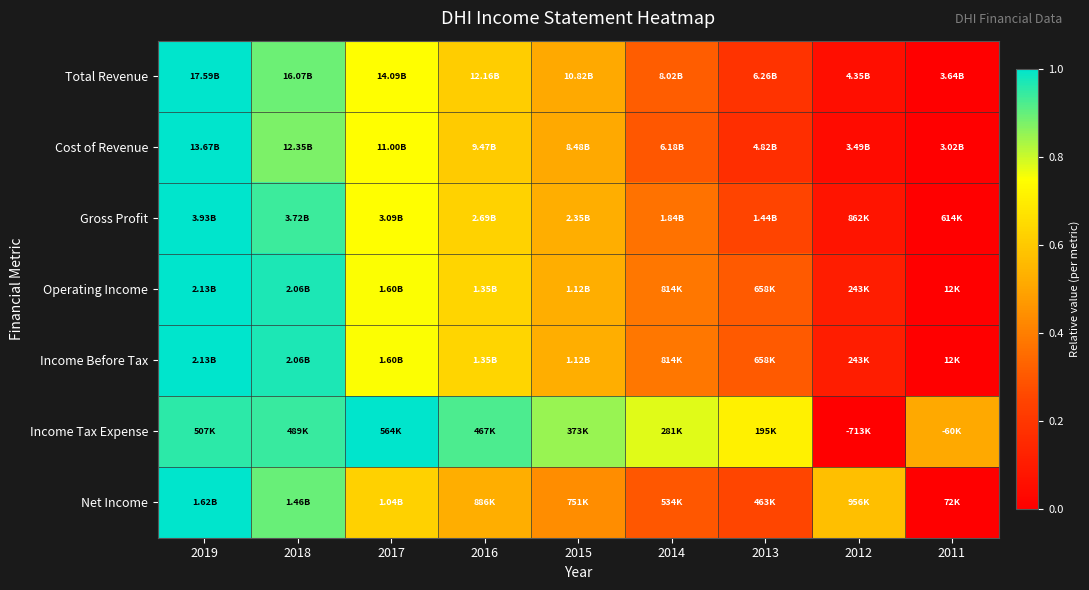

At how many categories does at least one series exceed 0?

9